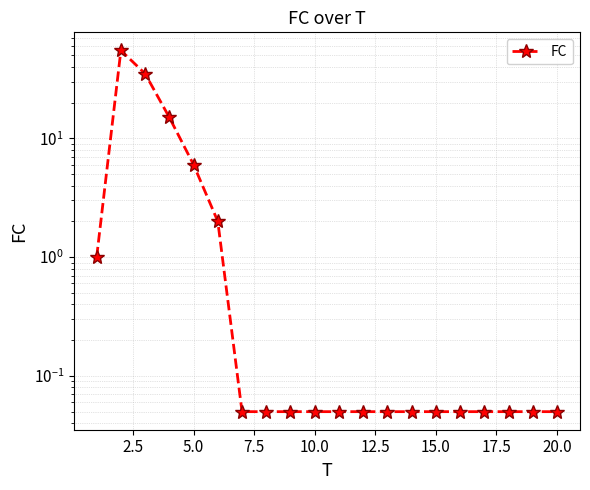

At which category does the chart reach its minimum across all series?

15.0